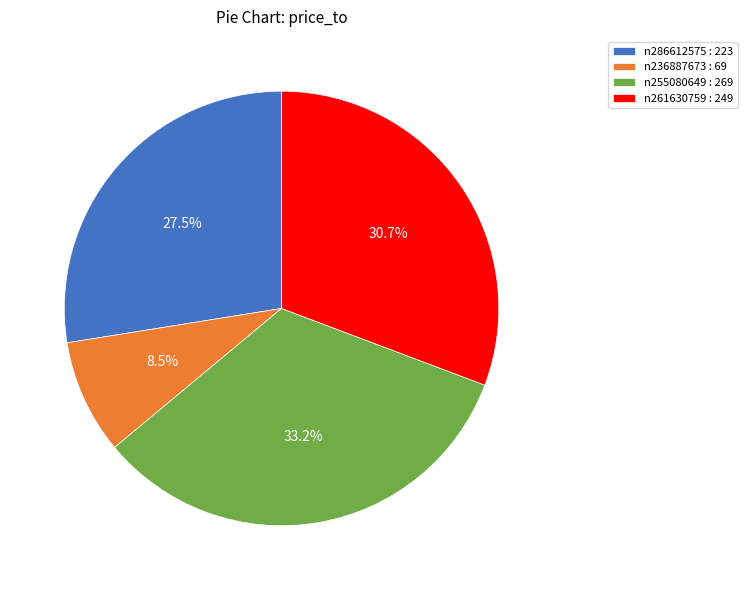

How many slices are in this pie chart?

4